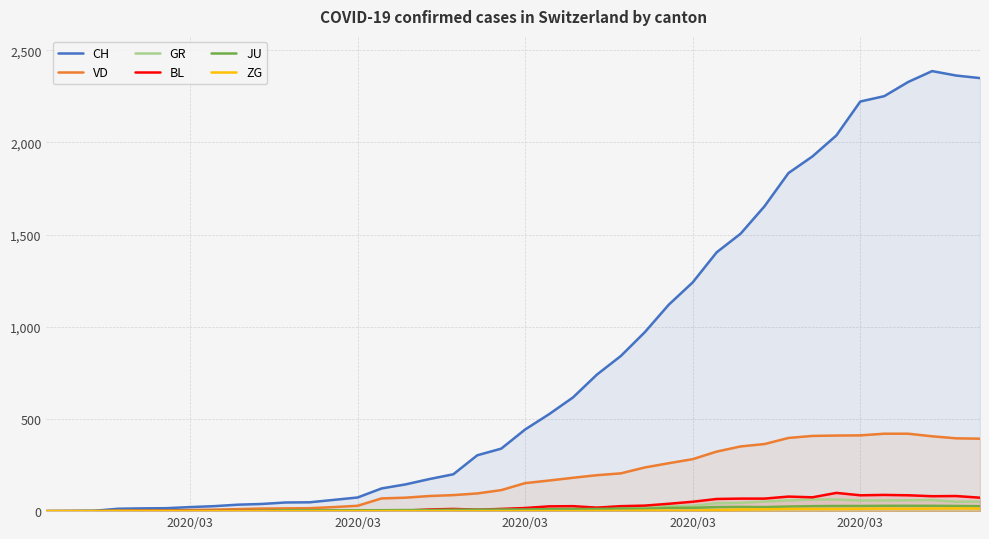

How many data points in VD are less than 152?

20